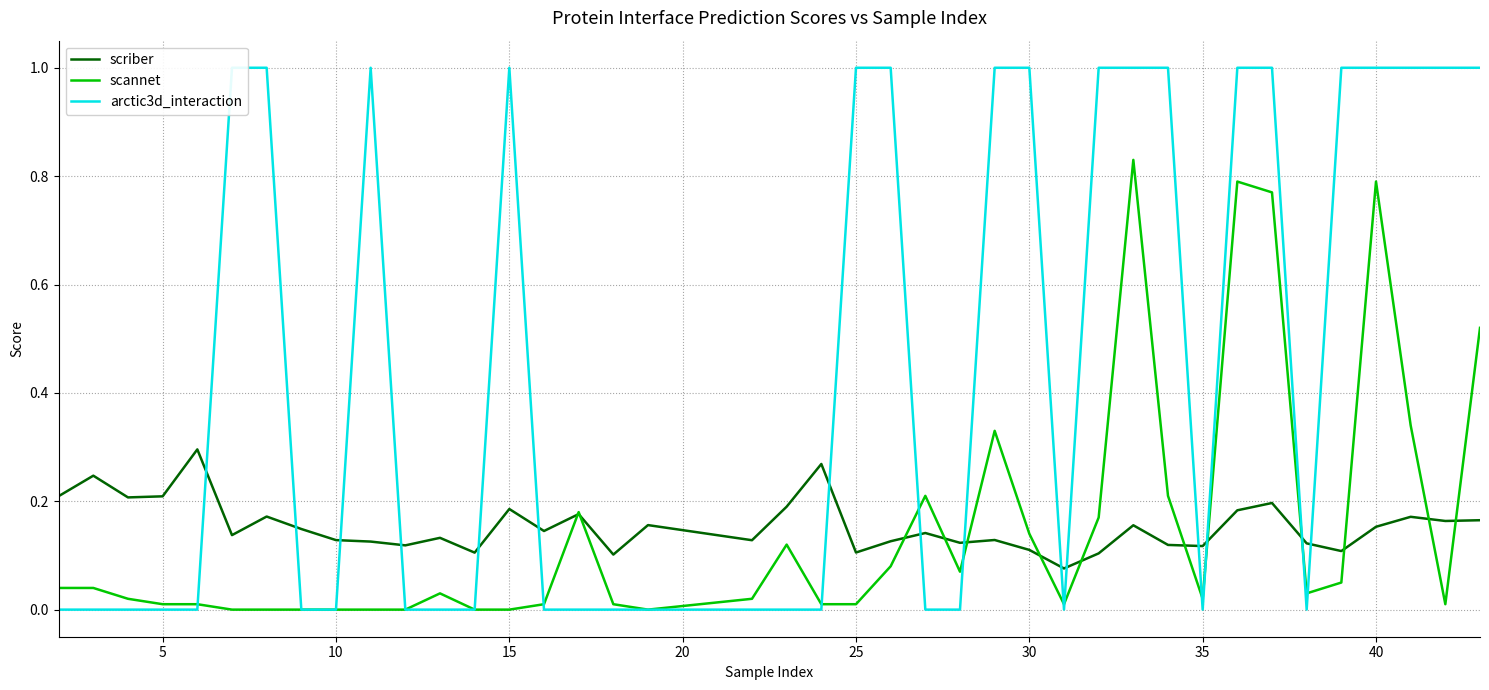

How many interior local peaks does the scriber series have?

13